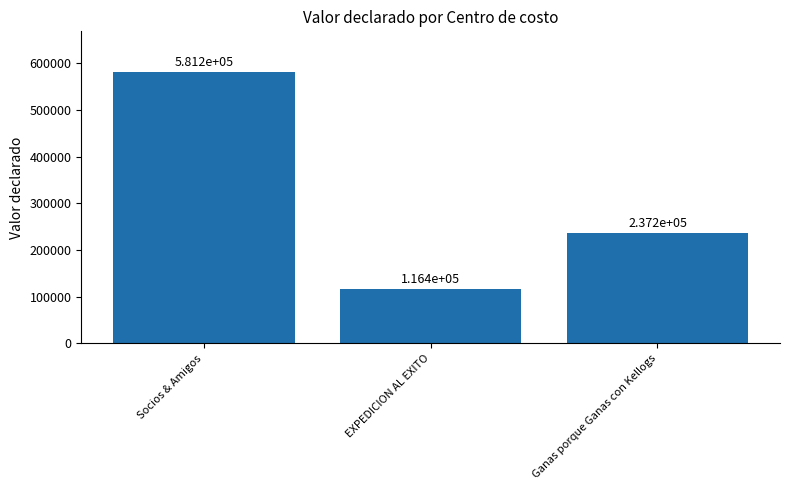

The value at Socios & Amigos is 581238. True or false?

True